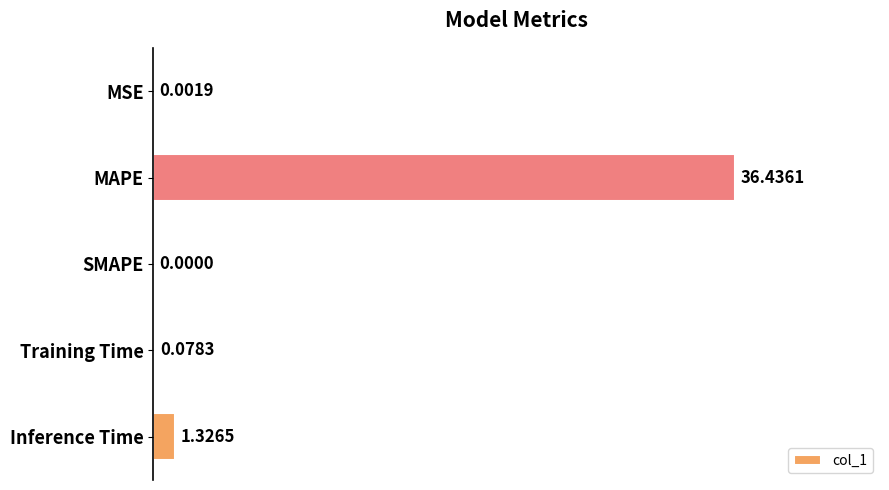

What is the sum of the values at Training Time and Inference Time?

1.4